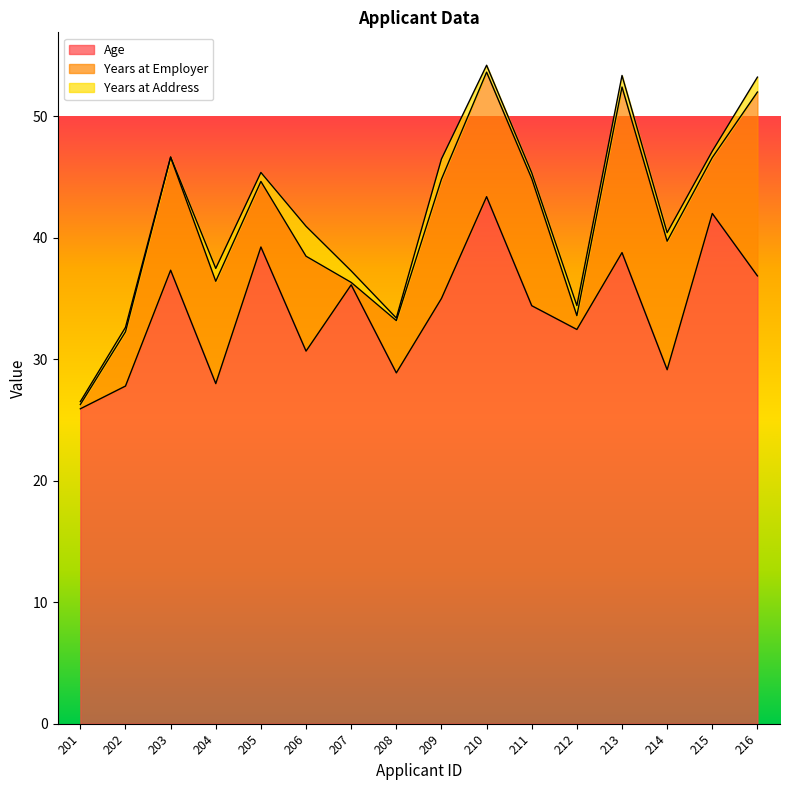

Is the value of Years at Employer at 215 greater than the value of Age at 208?

No